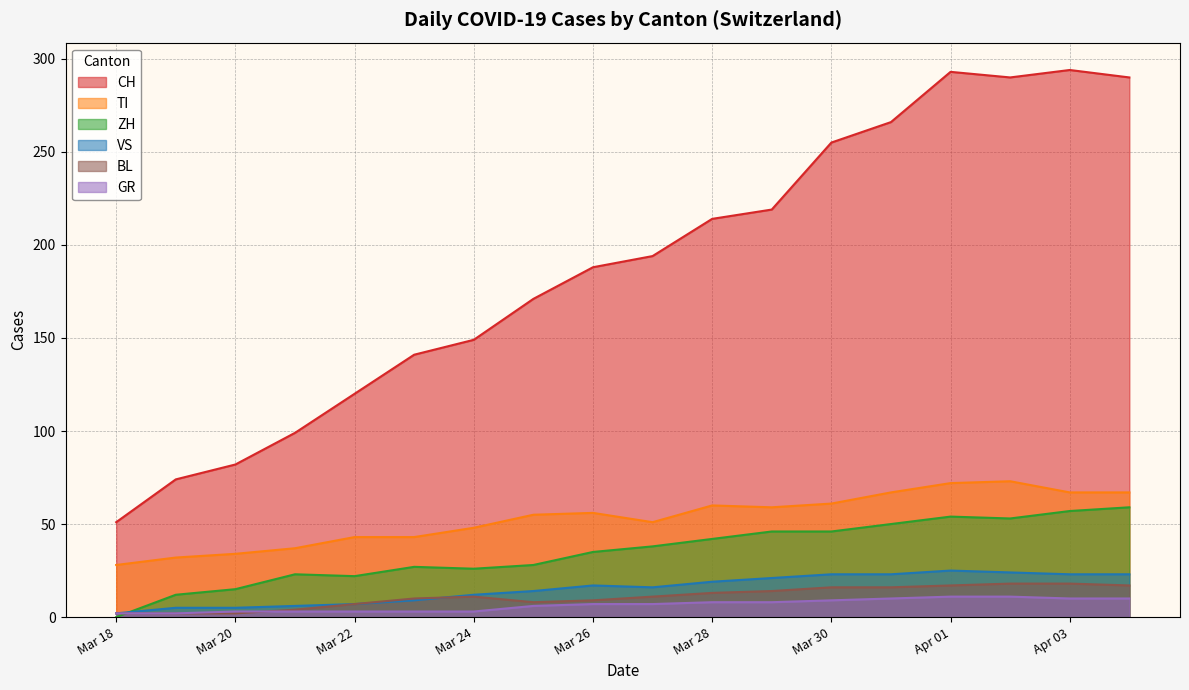

True or false: VS and CH intersect in this chart.

False